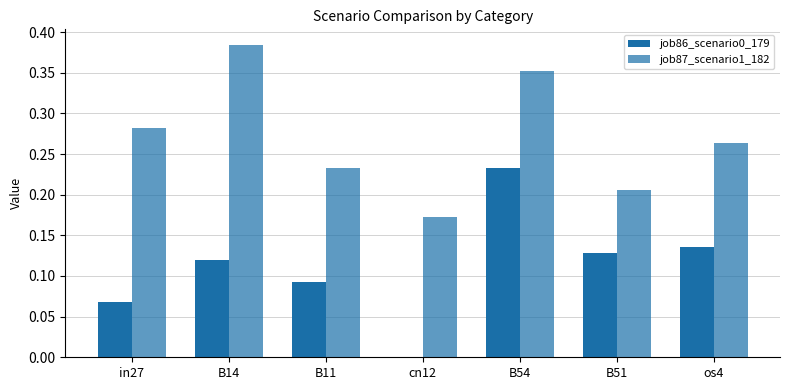

The job86_scenario0_179 series shows 0.2 at os4. True or false?

False